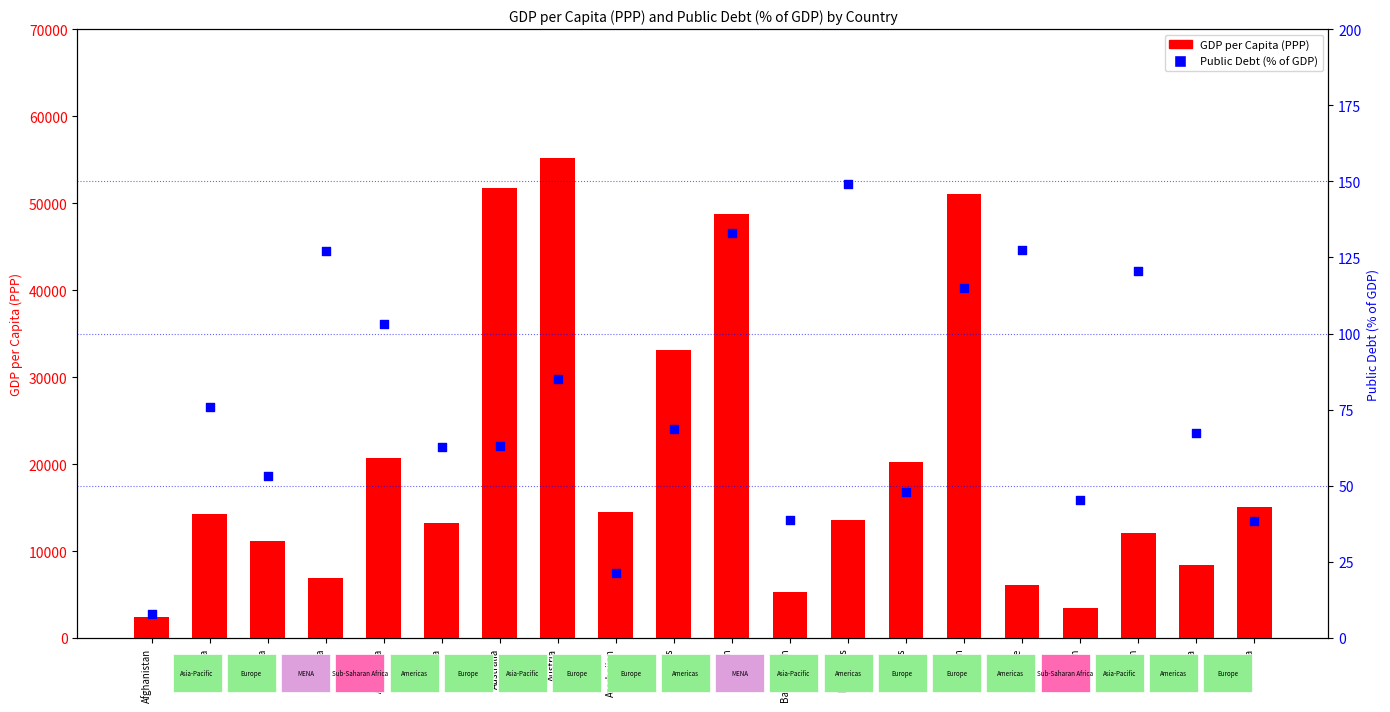

Which series reaches the maximum Y coordinate?

GDP per Capita (PPP)